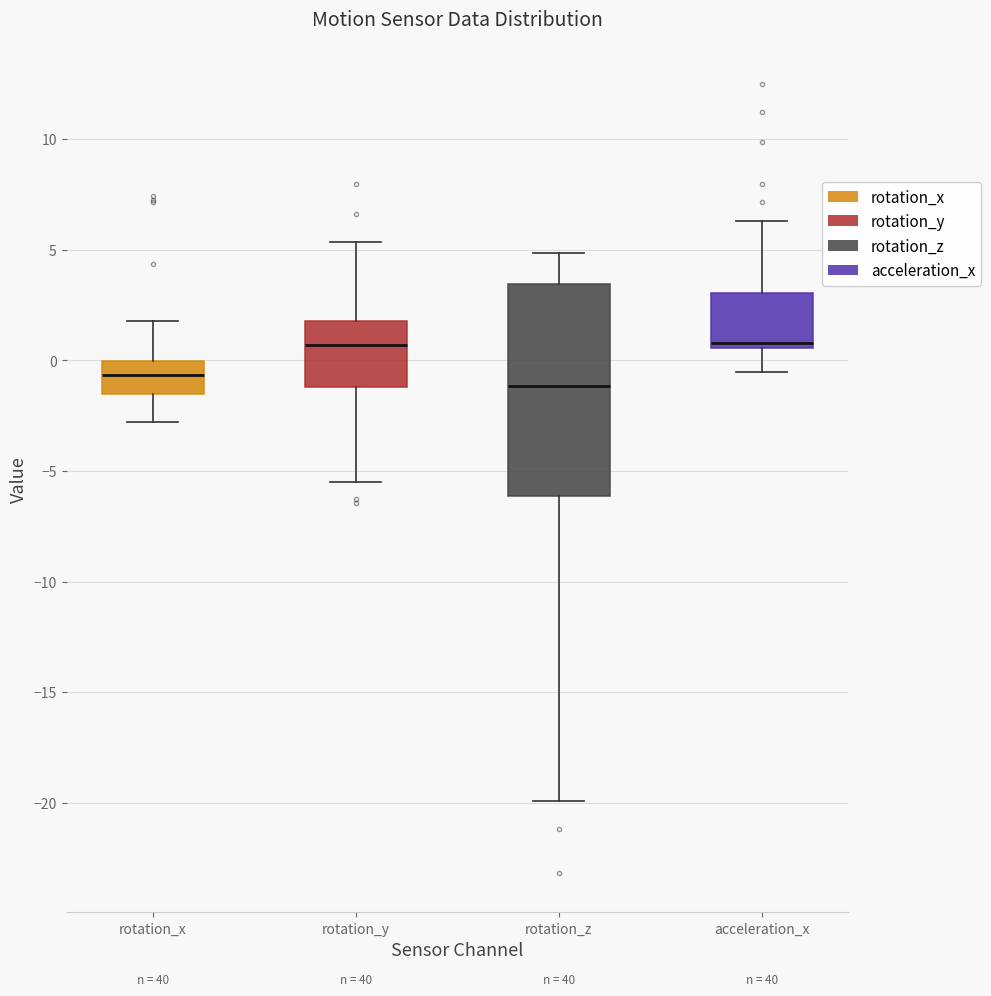

Reading left to right, transcribe this box plot: for each box, give where its median line is, the range the box spans, and where its two whiskers end, as read against the y-axis. The values are not printed on the chart, so give them approximately, as read against the axis.

rotation_x: median -0.5, box -1.5 to 0.0, whiskers -3.0 to 2.0
rotation_y: median 0.5, box -1.0 to 2.0, whiskers -5.5 to 5.5
rotation_z: median -1.0, box -6.0 to 3.5, whiskers -20.0 to 5.0
acceleration_x: median 1.0, box 0.5 to 3.0, whiskers -0.5 to 6.5